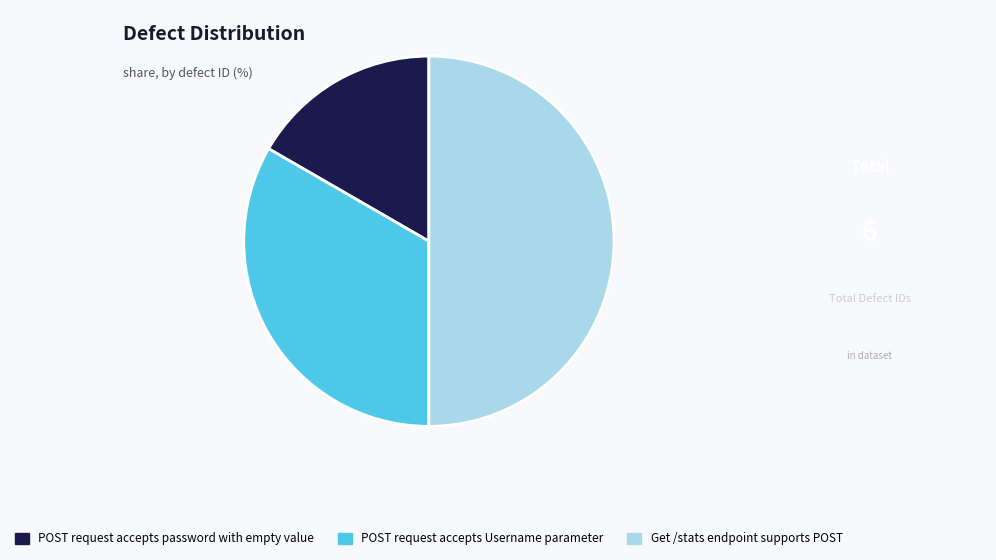

Do POST request accepts Username parameter and Get /stats endpoint supports POST together represent more than half of the pie?

Yes